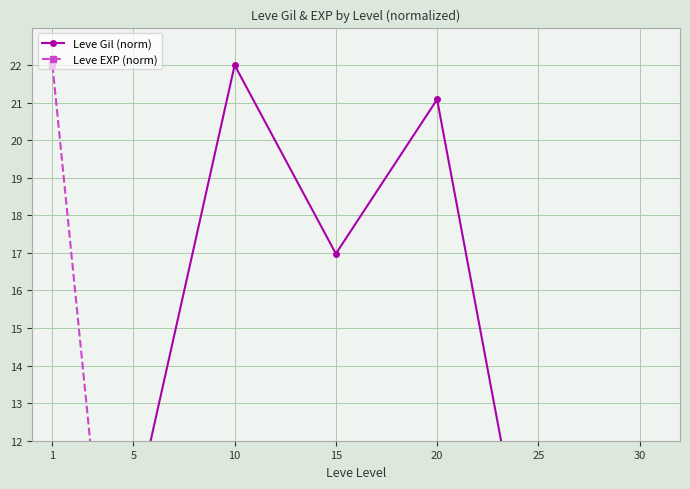

How many times do Leve Gil (norm) and Leve EXP (norm) cross each other?

1